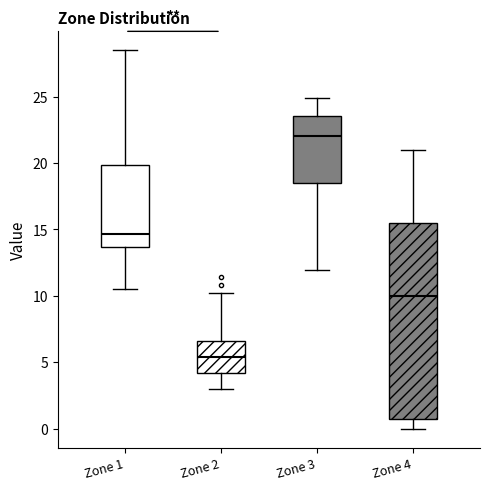

Which box is the tallest, from its lower edge to its upper edge?

Zone 4